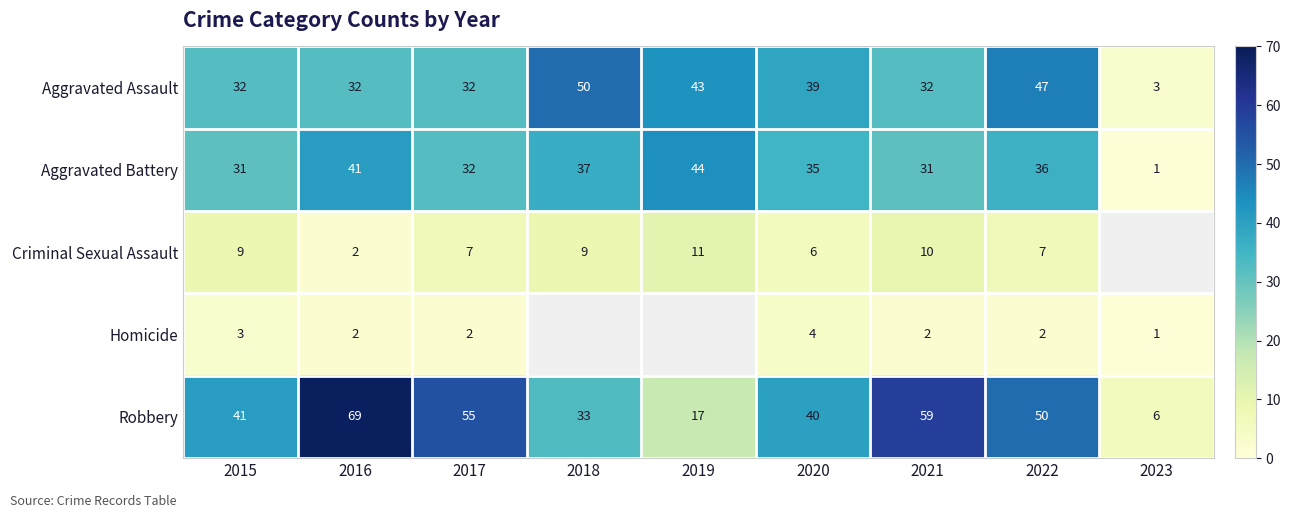

At which category is the sum across all series the highest?

2016